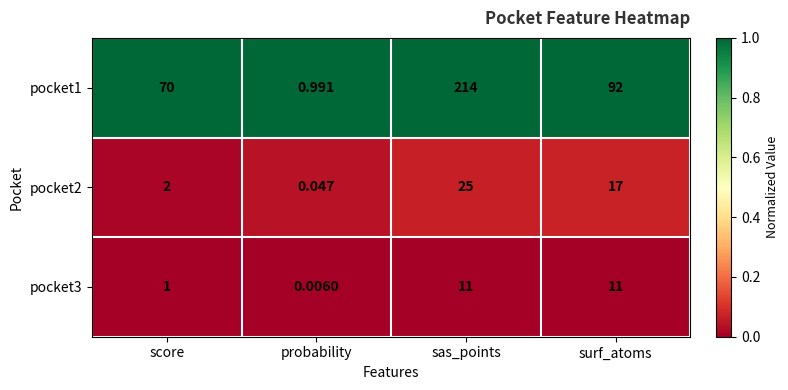

At which label is pocket1 closest to 107?

surf_atoms